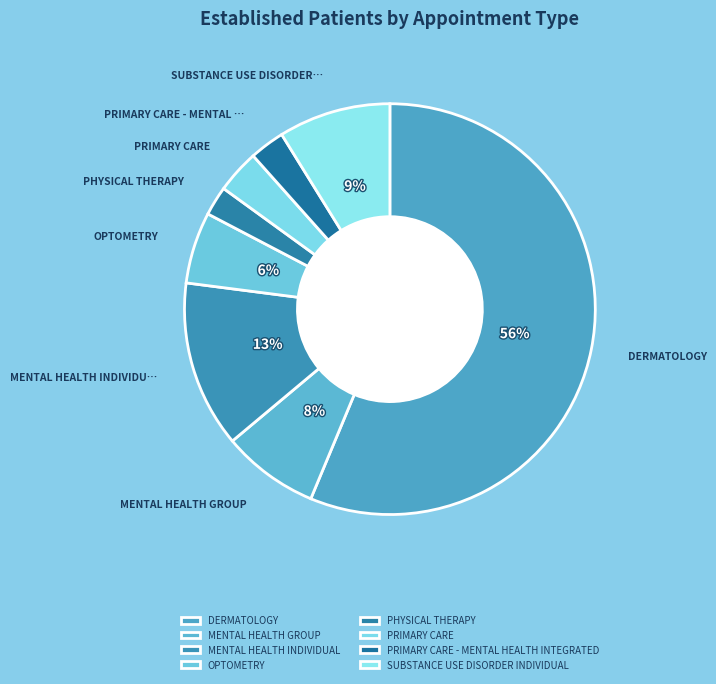

What percentage is NOT represented by OPTOMETRY?

94.4%